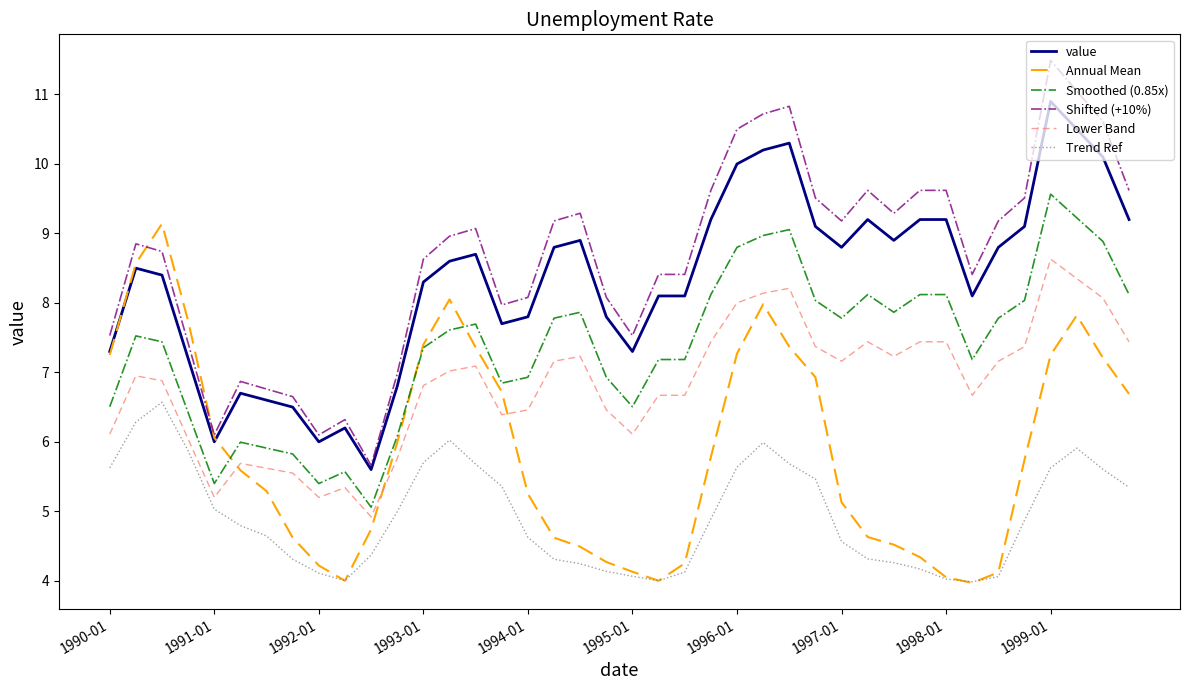

Rank the series by their maximum value, from lowest to highest.

Trend Ref, Lower Band, Annual Mean, Smoothed (0.85x), value, Shifted (+10%)